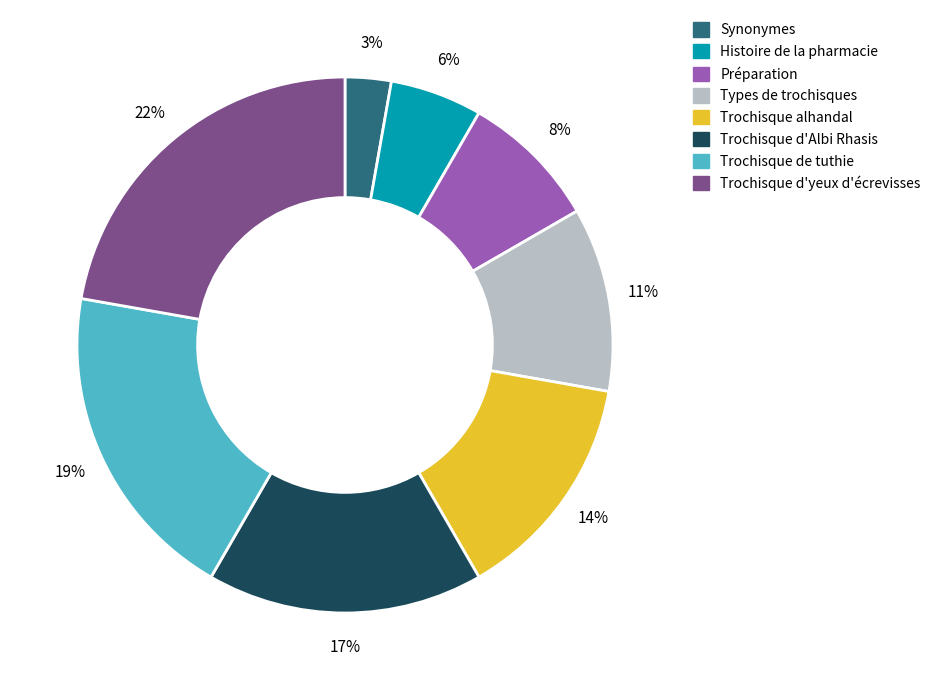

True or false: Trochisque de tuthie accounts for 25% of the total.

False